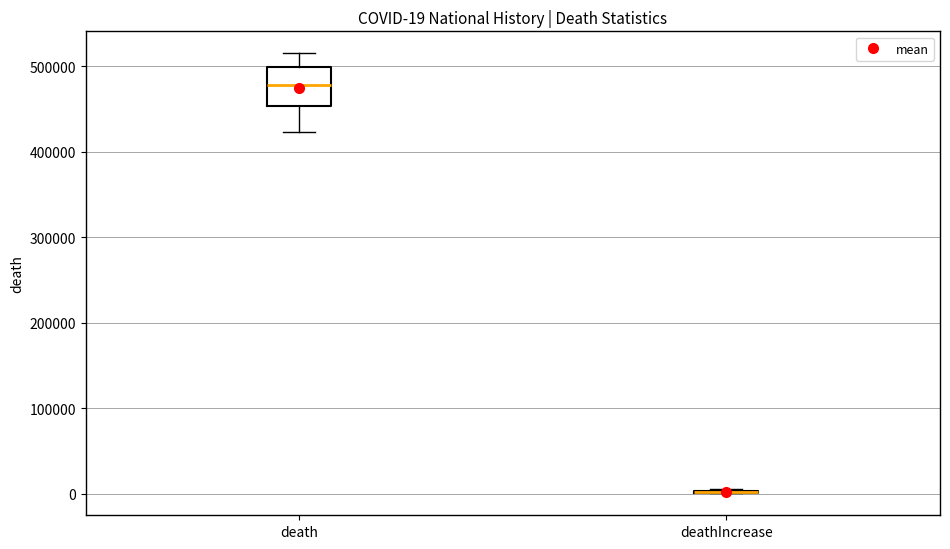

Comparing the boxes themselves (not the whiskers), which one is the tallest?

death